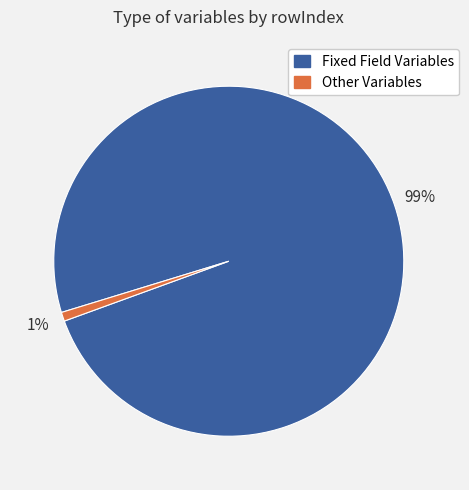

How many slices are in this pie chart?

2